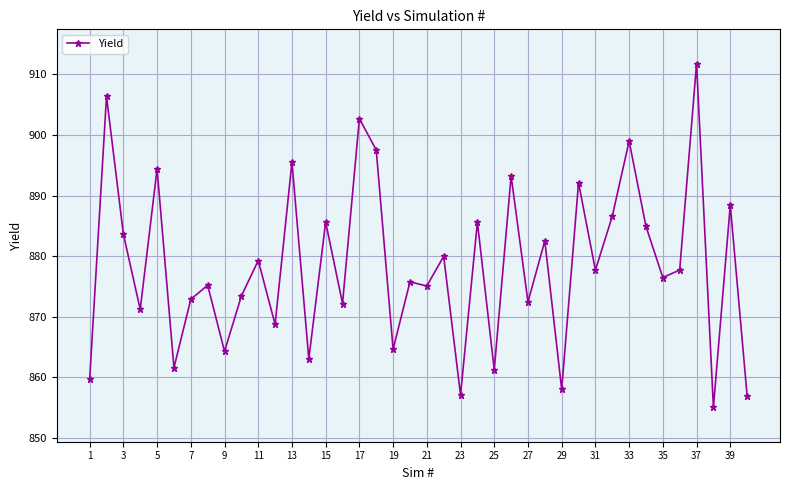

What is the value of the 30th point from the left?

892.1